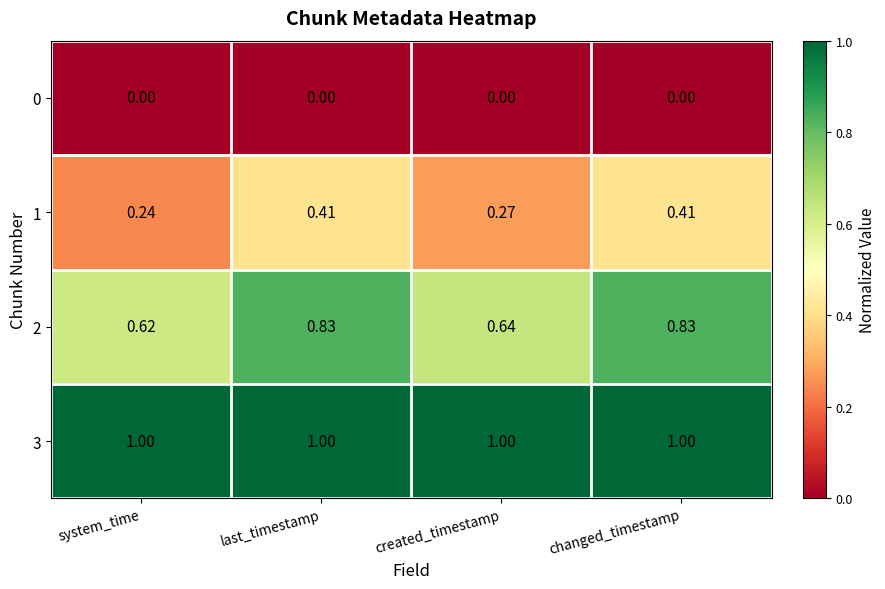

Which category has the lowest value in the 2 series?

system_time